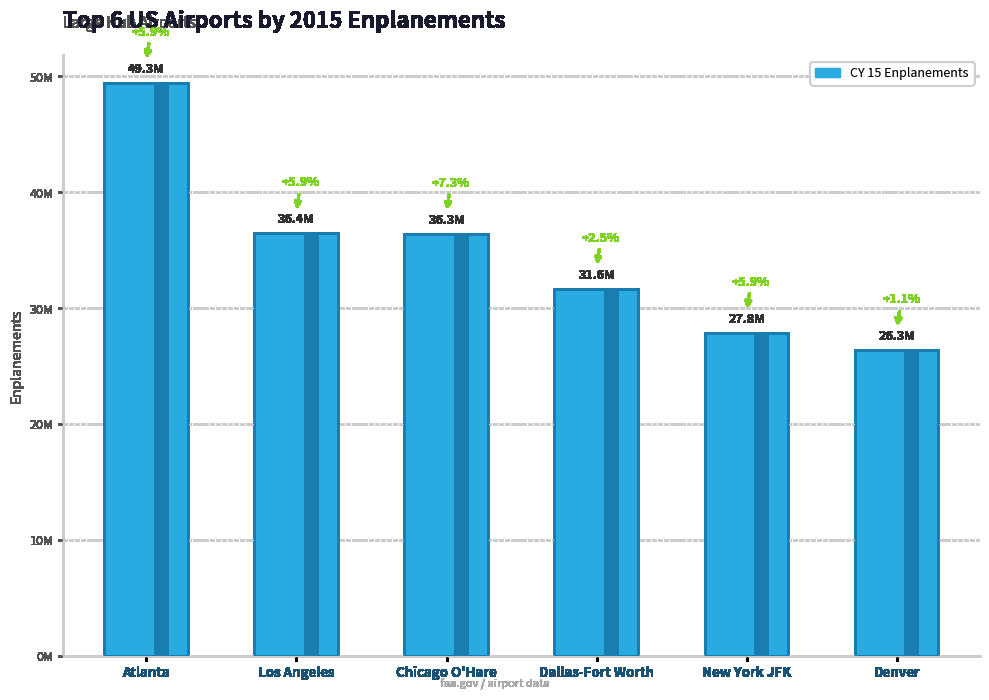

List the labels in order of value, smallest first.

Denver, New York JFK, Dallas-Fort Worth, Chicago O'Hare, Los Angeles, Atlanta